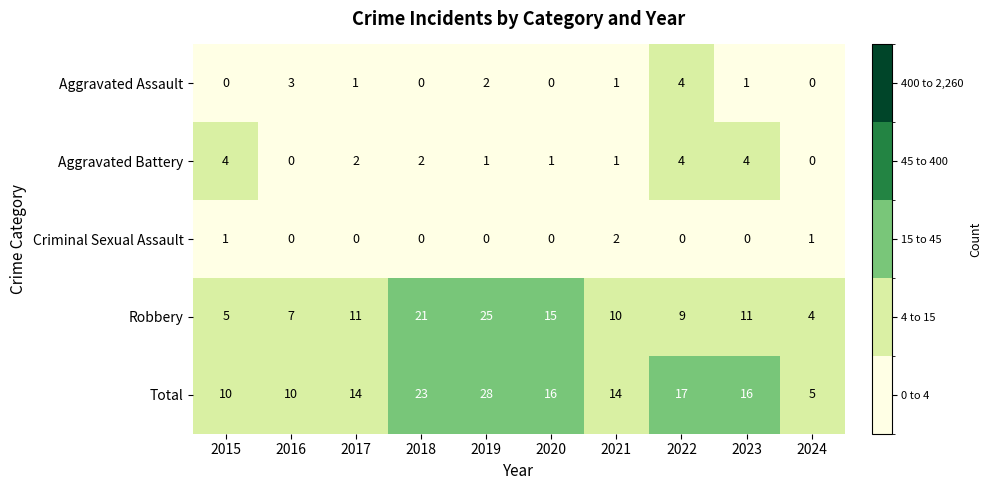

Count the number of data series in this chart.

5